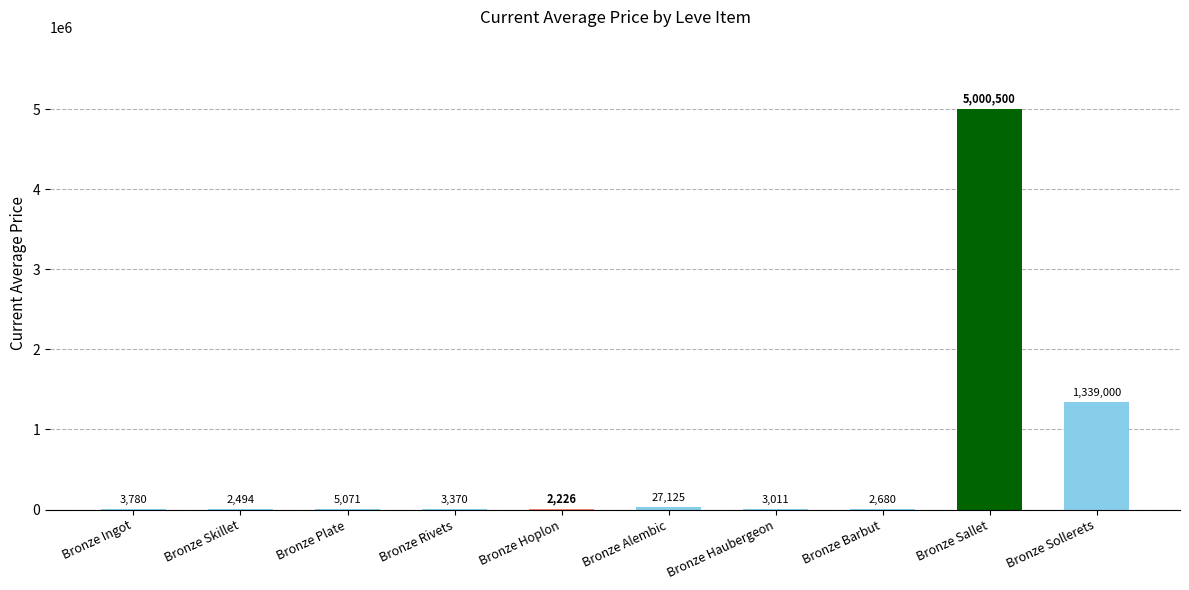

Are the bars grouped side by side (vs. stacked)?

No